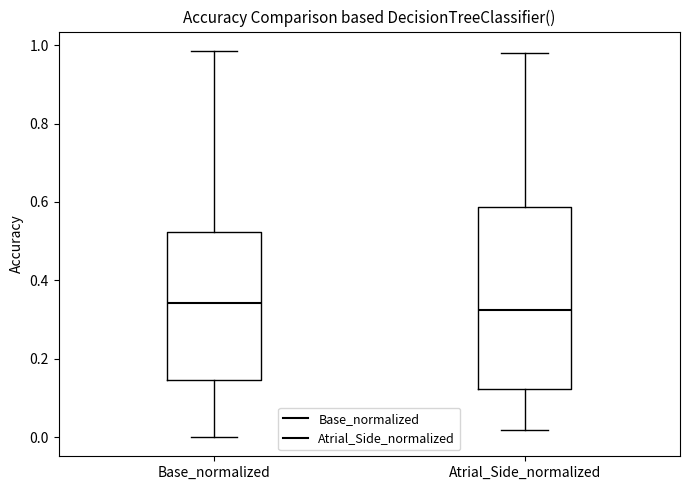

Reading left to right, read every box against the y-axis: the position of its median line, the range the box covers, and the ends of its whiskers. The values are not printed on the chart, so give them approximately, as read against the axis.

Base_normalized: median 0.34, box 0.14 to 0.52, whiskers 0.00 to 0.98
Atrial_Side_normalized: median 0.32, box 0.12 to 0.58, whiskers 0.02 to 0.98